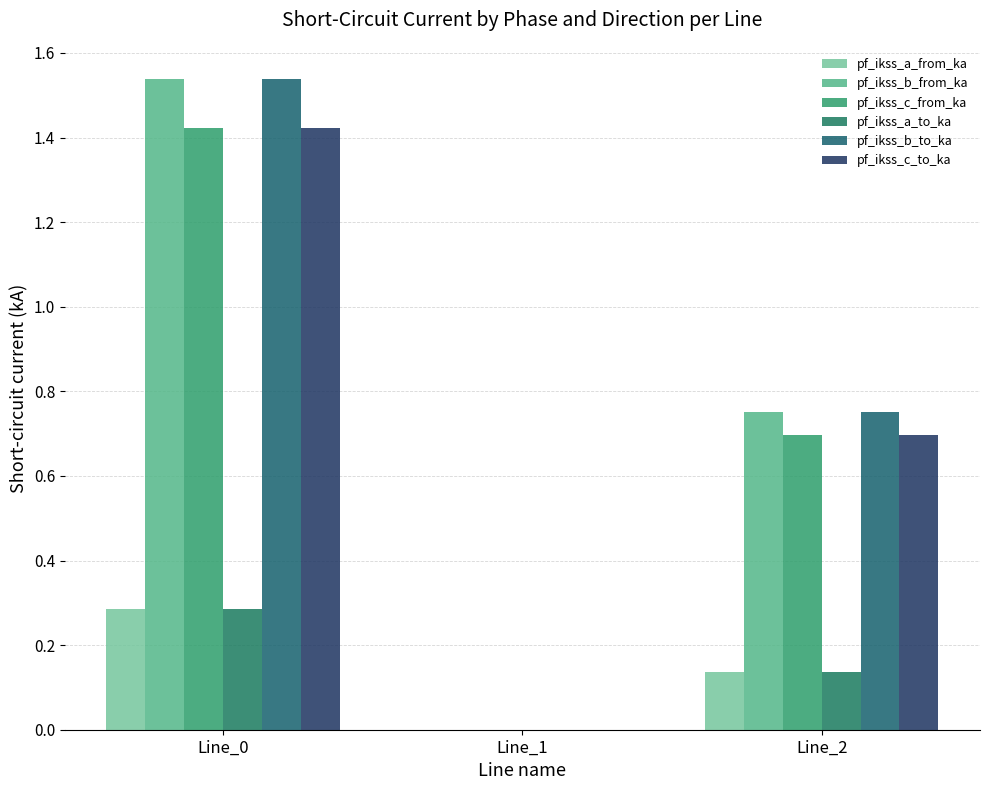

Which series has the largest range (max minus min)?

pf_ikss_b_from_ka